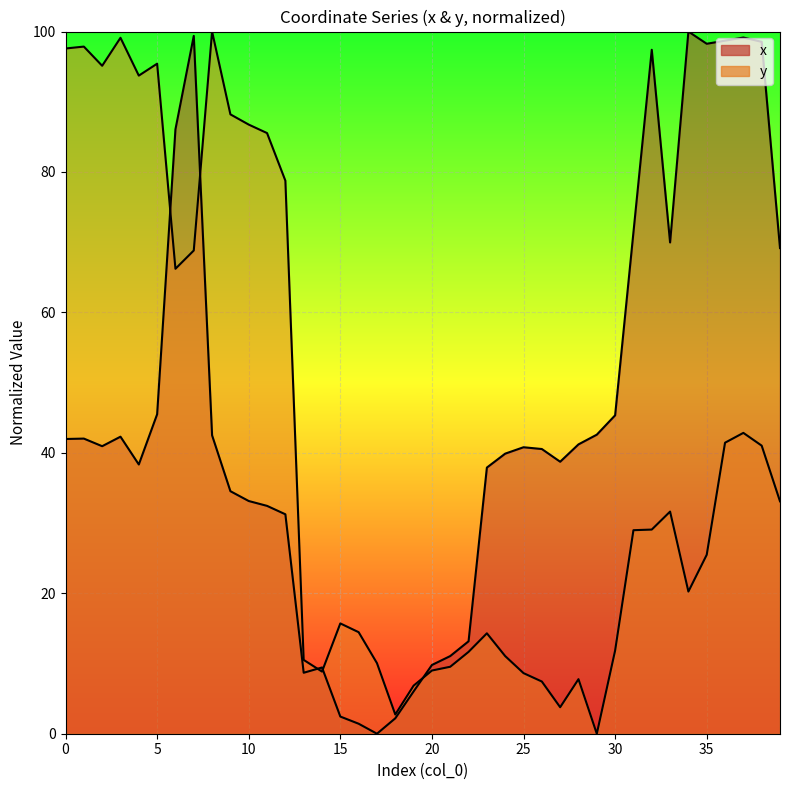

The x series shows 35.6 at 37. True or false?

False